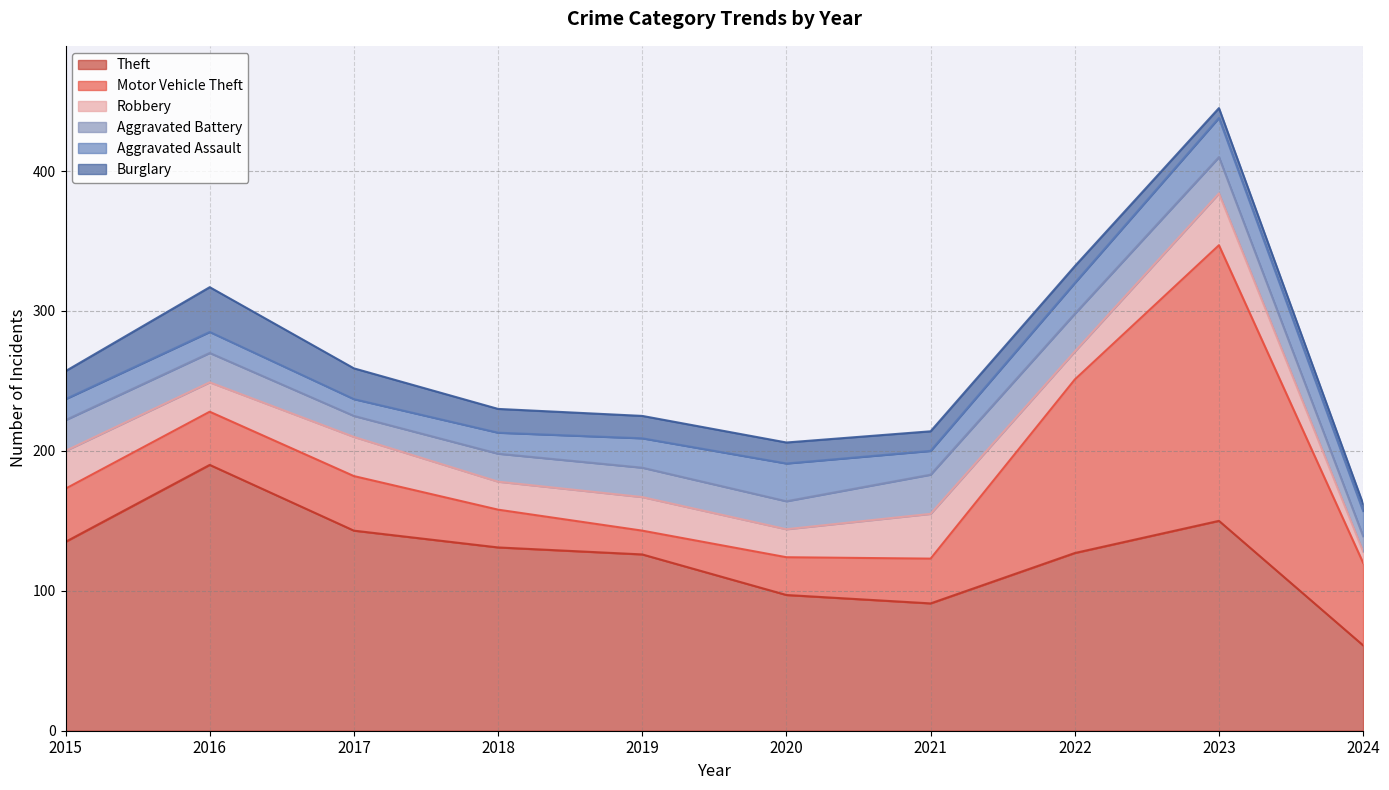

What are all the series names shown in the legend?

Theft, Motor Vehicle Theft, Robbery, Aggravated Battery, Aggravated Assault, Burglary